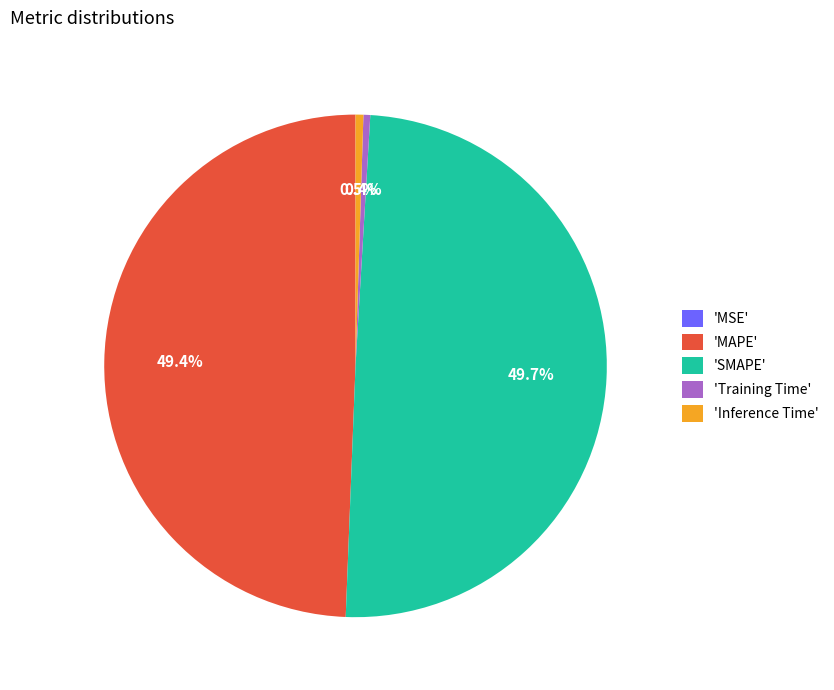

Does 'MAPE' account for over 50% of the chart?

No